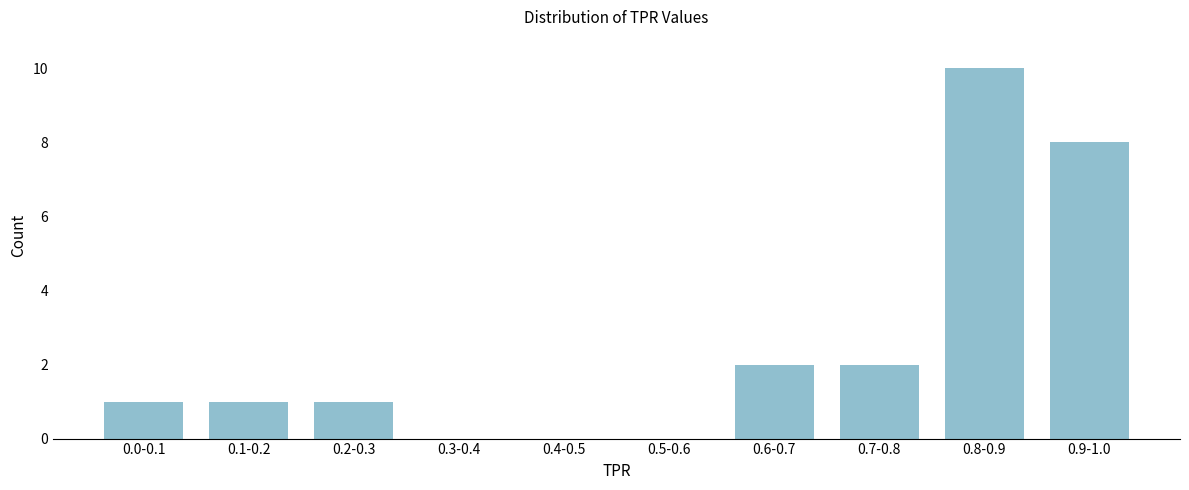

Reading left to right, transcribe all the data shown in this chart.

0.0-0.1=1	0.1-0.2=1	0.2-0.3=1	0.3-0.4=0	0.4-0.5=0	0.5-0.6=0	0.6-0.7=2	0.7-0.8=2	0.8-0.9=10	0.9-1.0=8